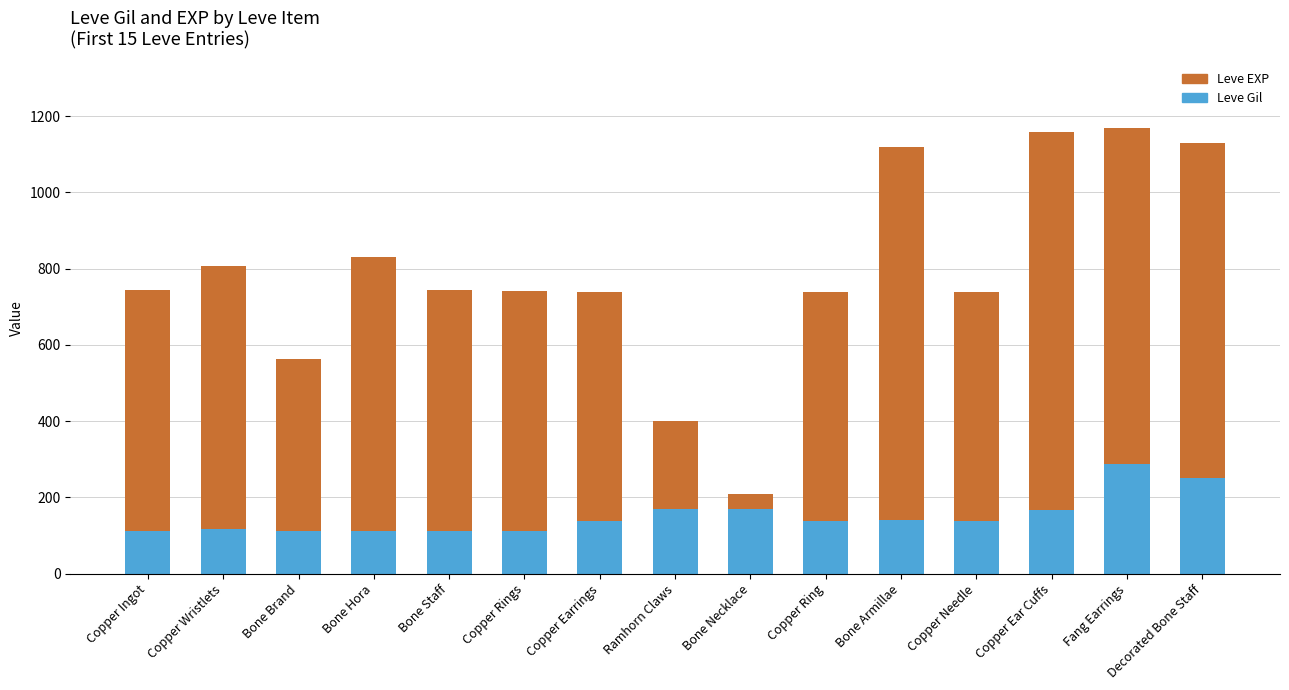

What is the sum of the Leve Gil values at Bone Armillae and Copper Ear Cuffs?

308